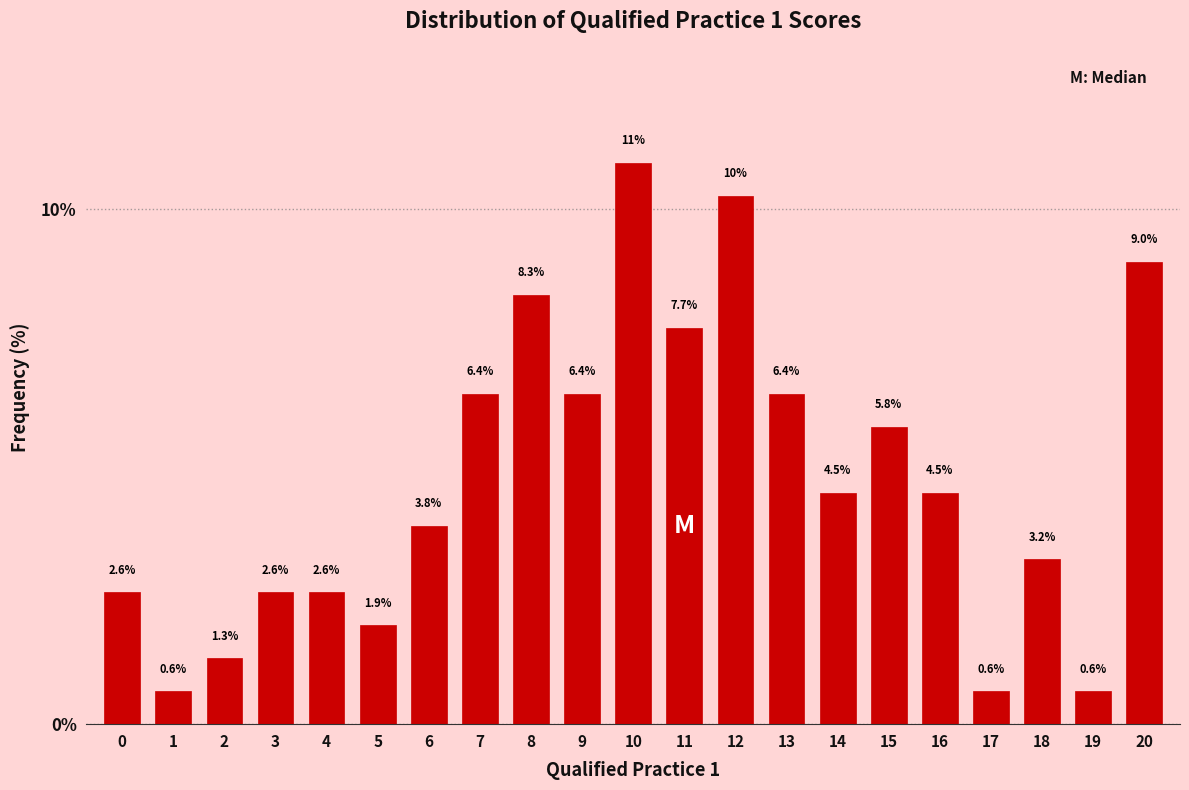

Reading right to left, list all the values displayed in this chart.

20=9.0	19=0.6	18=3.2	17=0.6	16=4.5	15=5.8	14=4.5	13=6.4	12=10.3	11=7.7	10=10.9	9=6.4	8=8.3	7=6.4	6=3.8	5=1.9	4=2.6	3=2.6	2=1.3	1=0.6	0=2.6